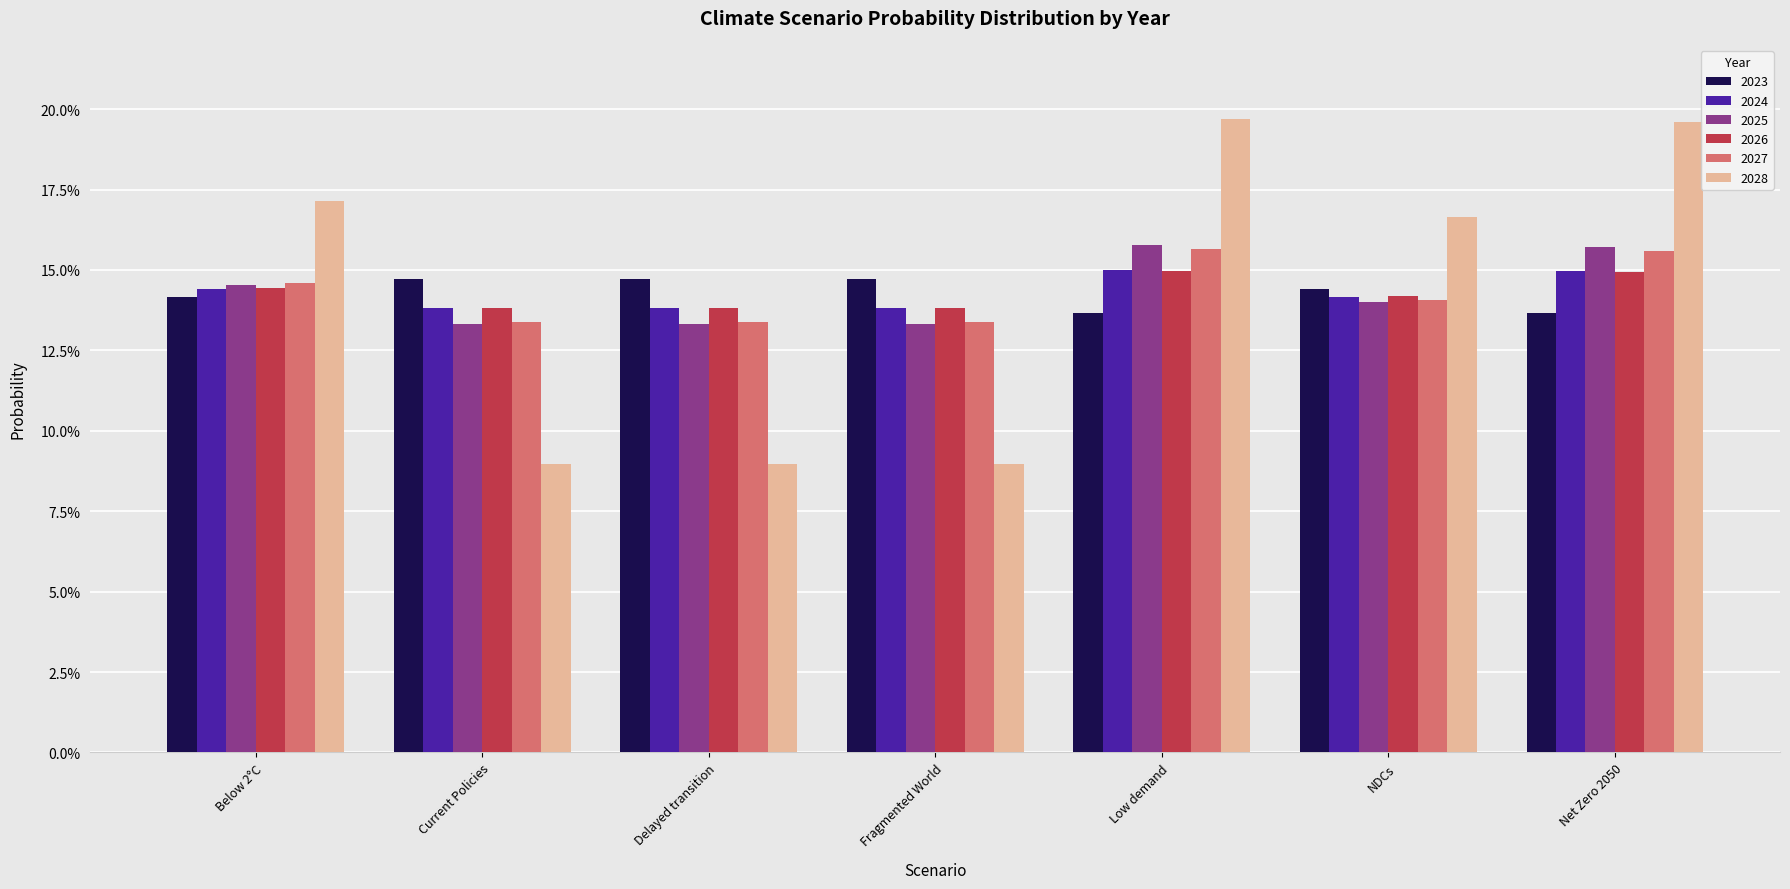

Does the chart contain stacked bars?

No